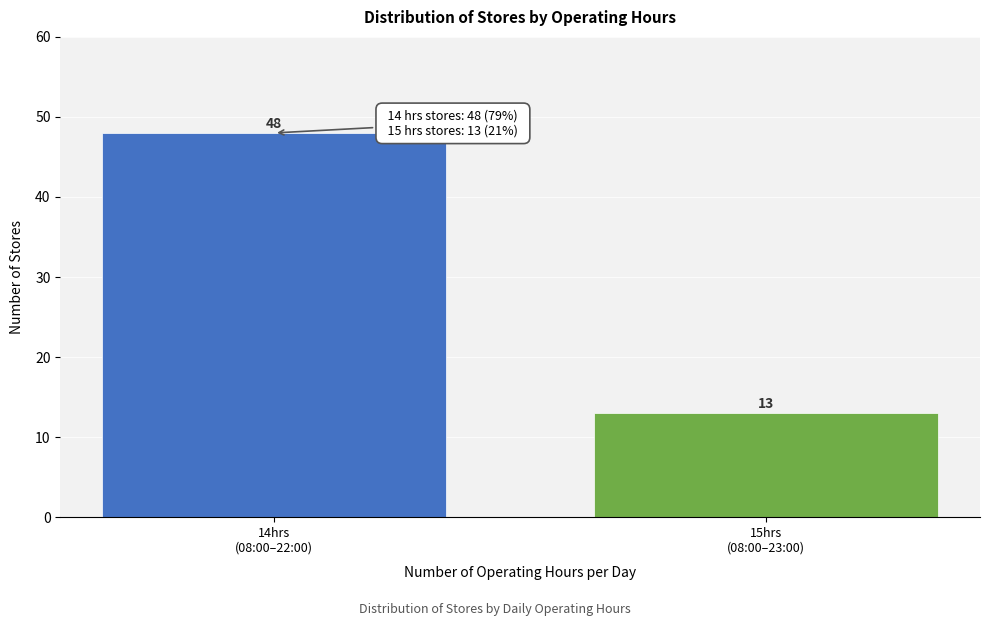

Reading left to right, what are all the values shown in this chart?

48	13